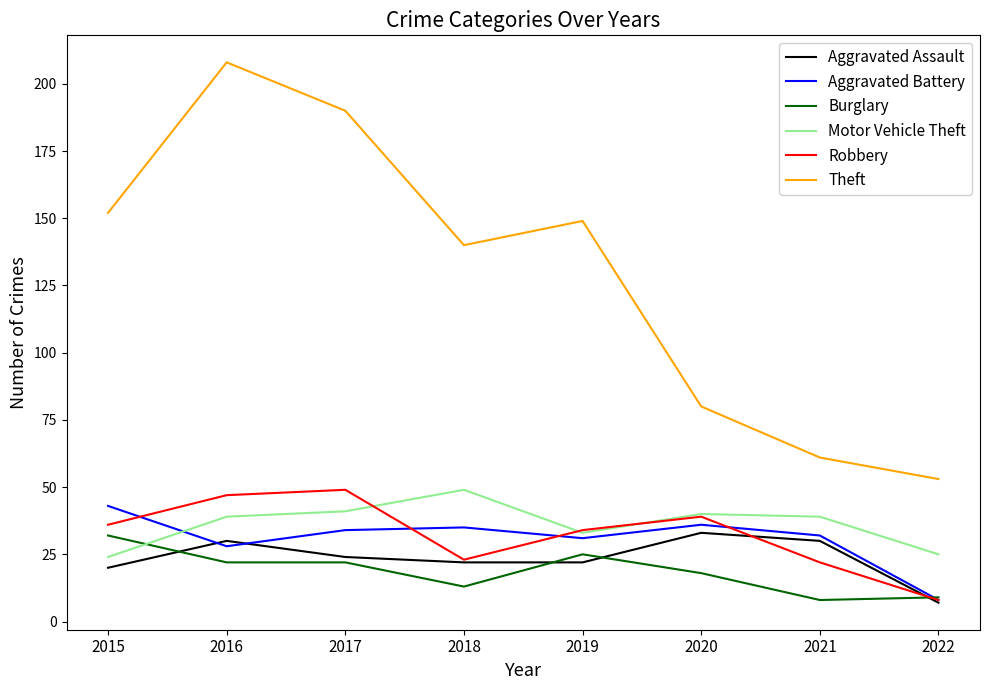

Reading right to left, list all the values displayed in this chart.

Aggravated Assault: 2022=7	2021=30	2020=33	2019=22	2018=22	2017=24	2016=30	2015=20
Aggravated Battery: 2022=8	2021=32	2020=36	2019=31	2018=35	2017=34	2016=28	2015=43
Burglary: 2022=9	2021=8	2020=18	2019=25	2018=13	2017=22	2016=22	2015=32
Motor Vehicle Theft: 2022=25	2021=39	2020=40	2019=33	2018=49	2017=41	2016=39	2015=24
Robbery: 2022=8	2021=22	2020=39	2019=34	2018=23	2017=49	2016=47	2015=36
Theft: 2022=53	2021=61	2020=80	2019=149	2018=140	2017=190	2016=208	2015=152